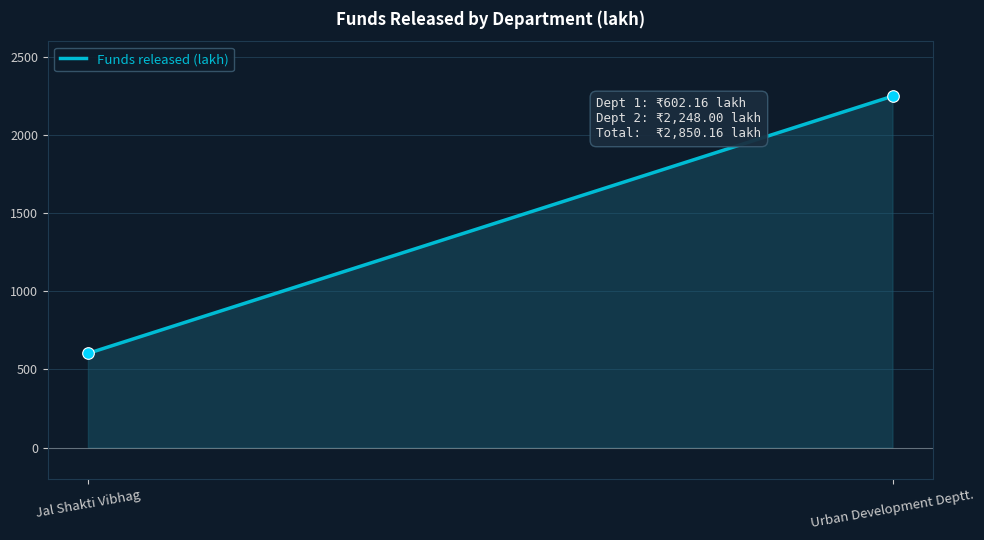

What is the difference between the maximum and minimum values?

1645.8